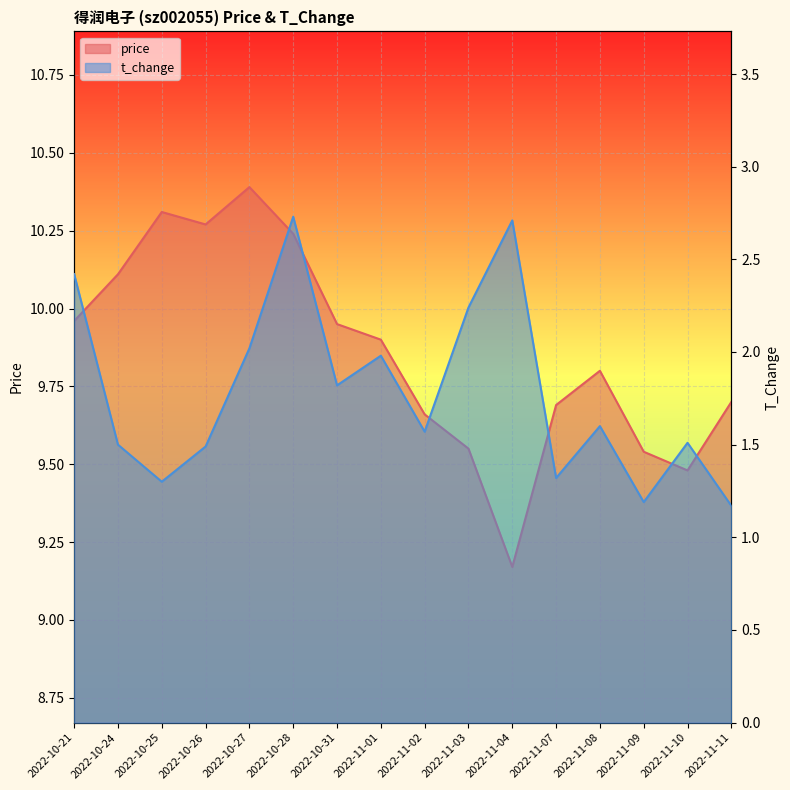

List the series in order of their peak value, highest first.

price, t_change